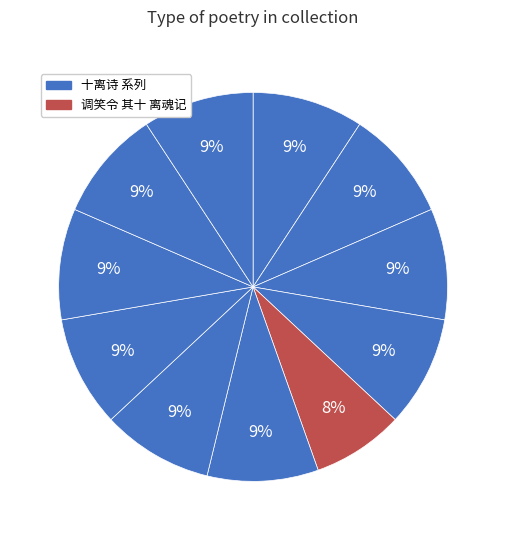

Does any single category account for the majority?

No